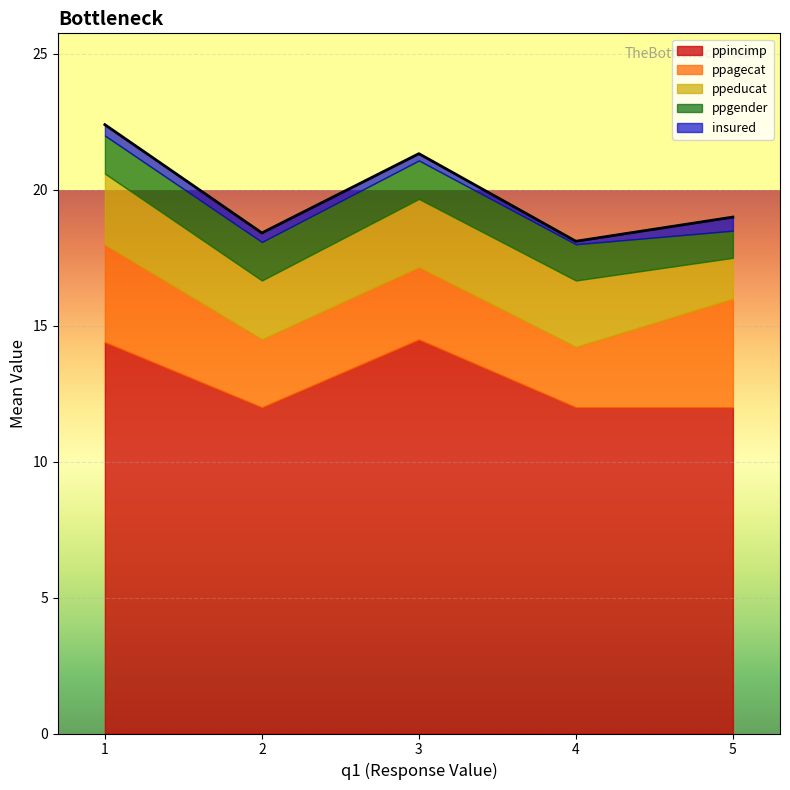

What is the maximum value for ppincimp?

14.5